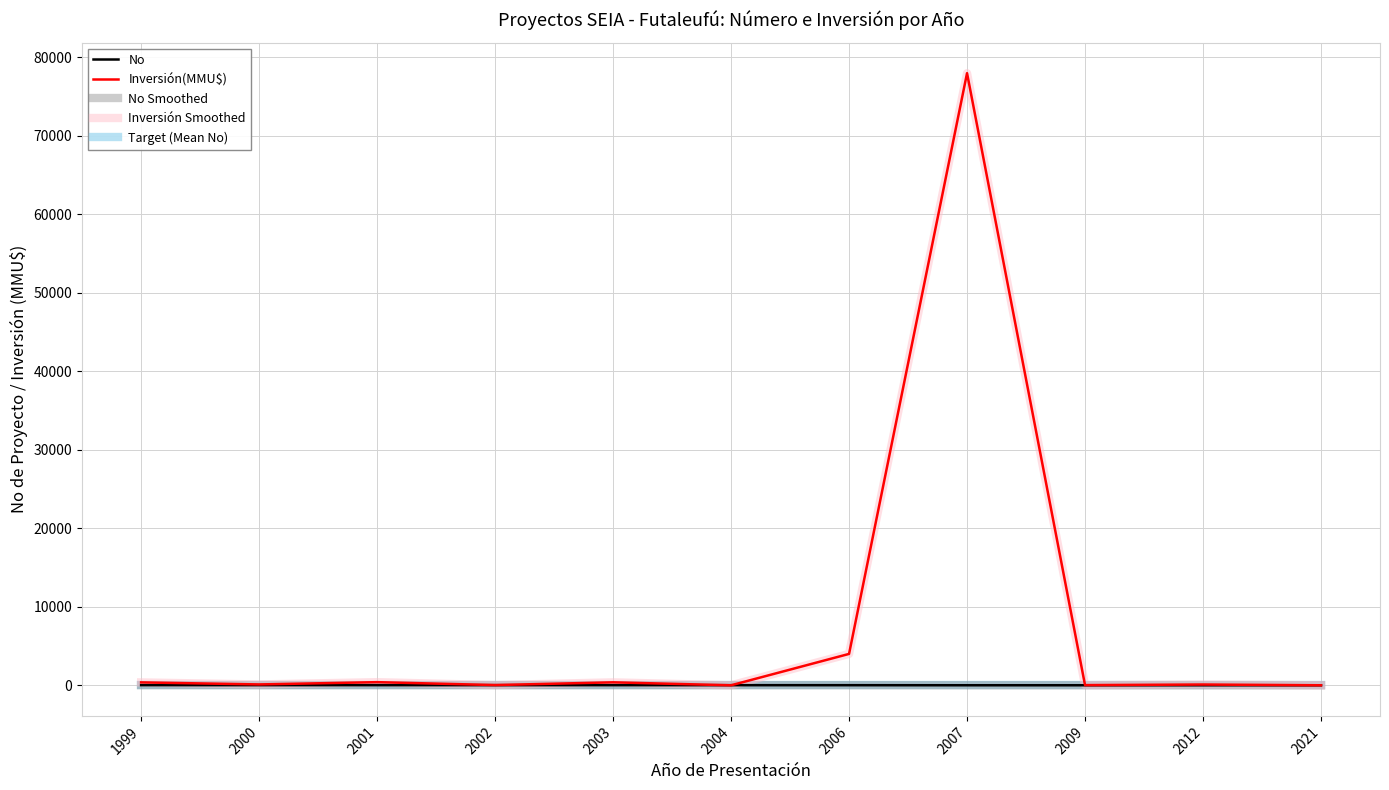

How many lines are shown in the chart?

5